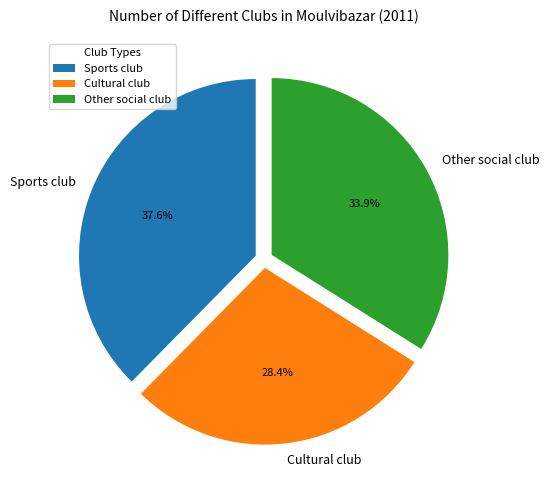

Which has a higher value, Sports club or Cultural club?

Sports club